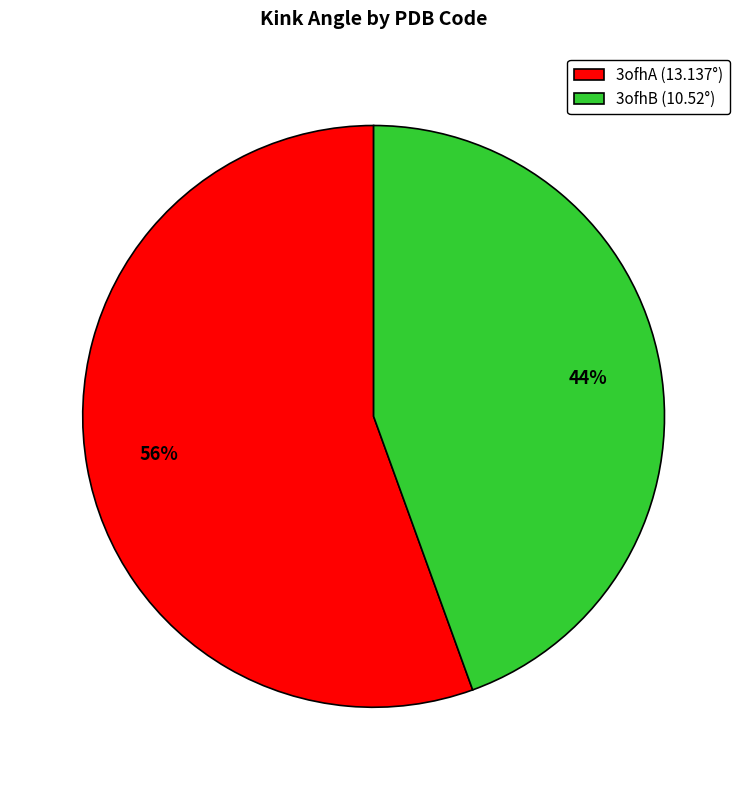

To the nearest percent, what is the average slice percentage?

50%